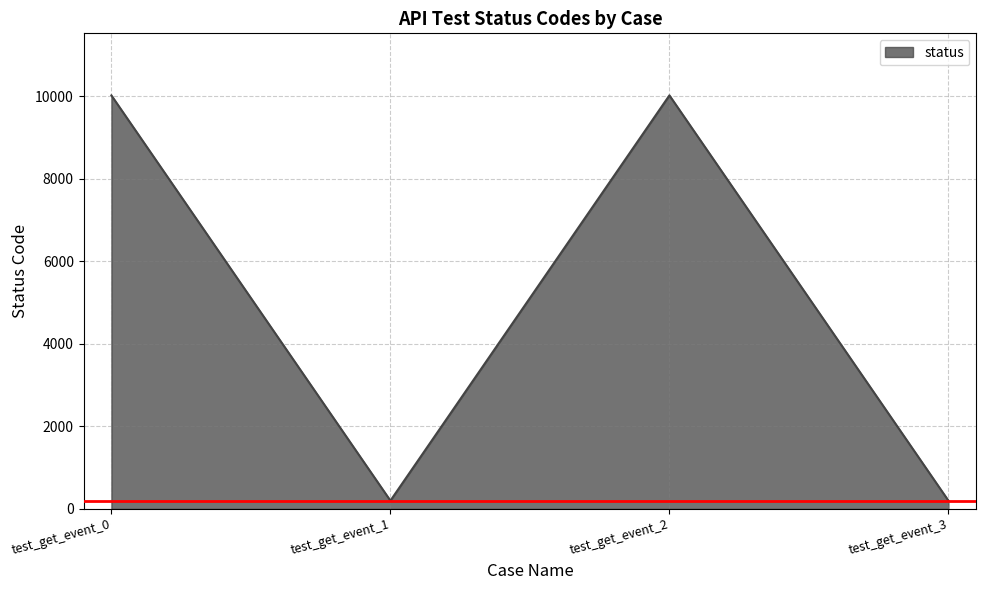

How many lines are shown in the chart?

1